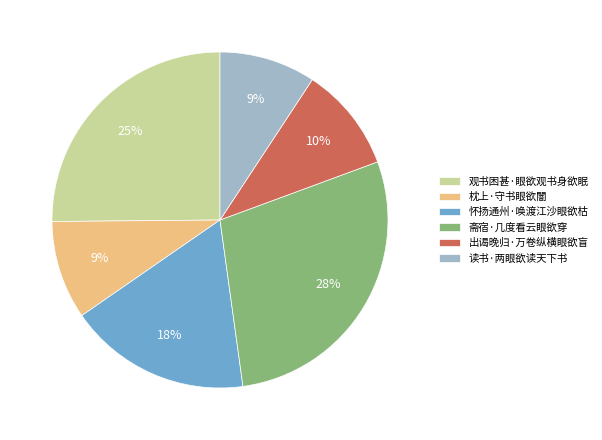

Approximately how many times larger is the value at 斋宿·几度看云眼欲穿 compared to 出谒晚归·万卷纵横眼欲盲?

2.8